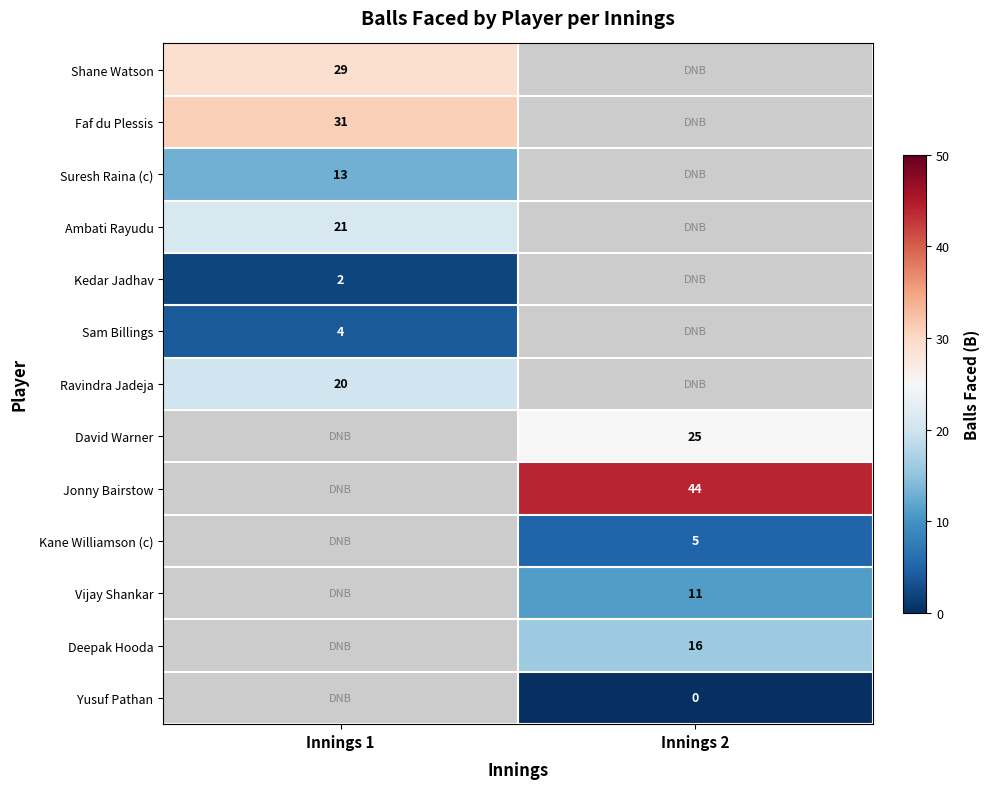

How many distinct data groups are displayed?

13